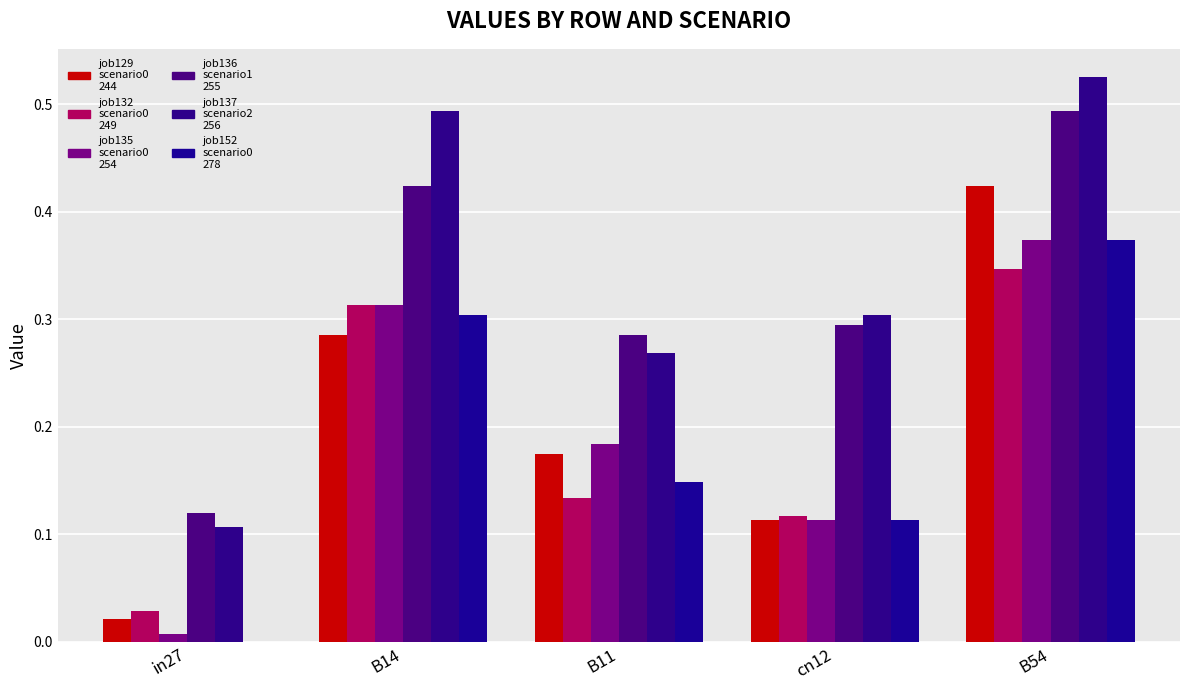

What is the total value across all series at cn12?

1.1